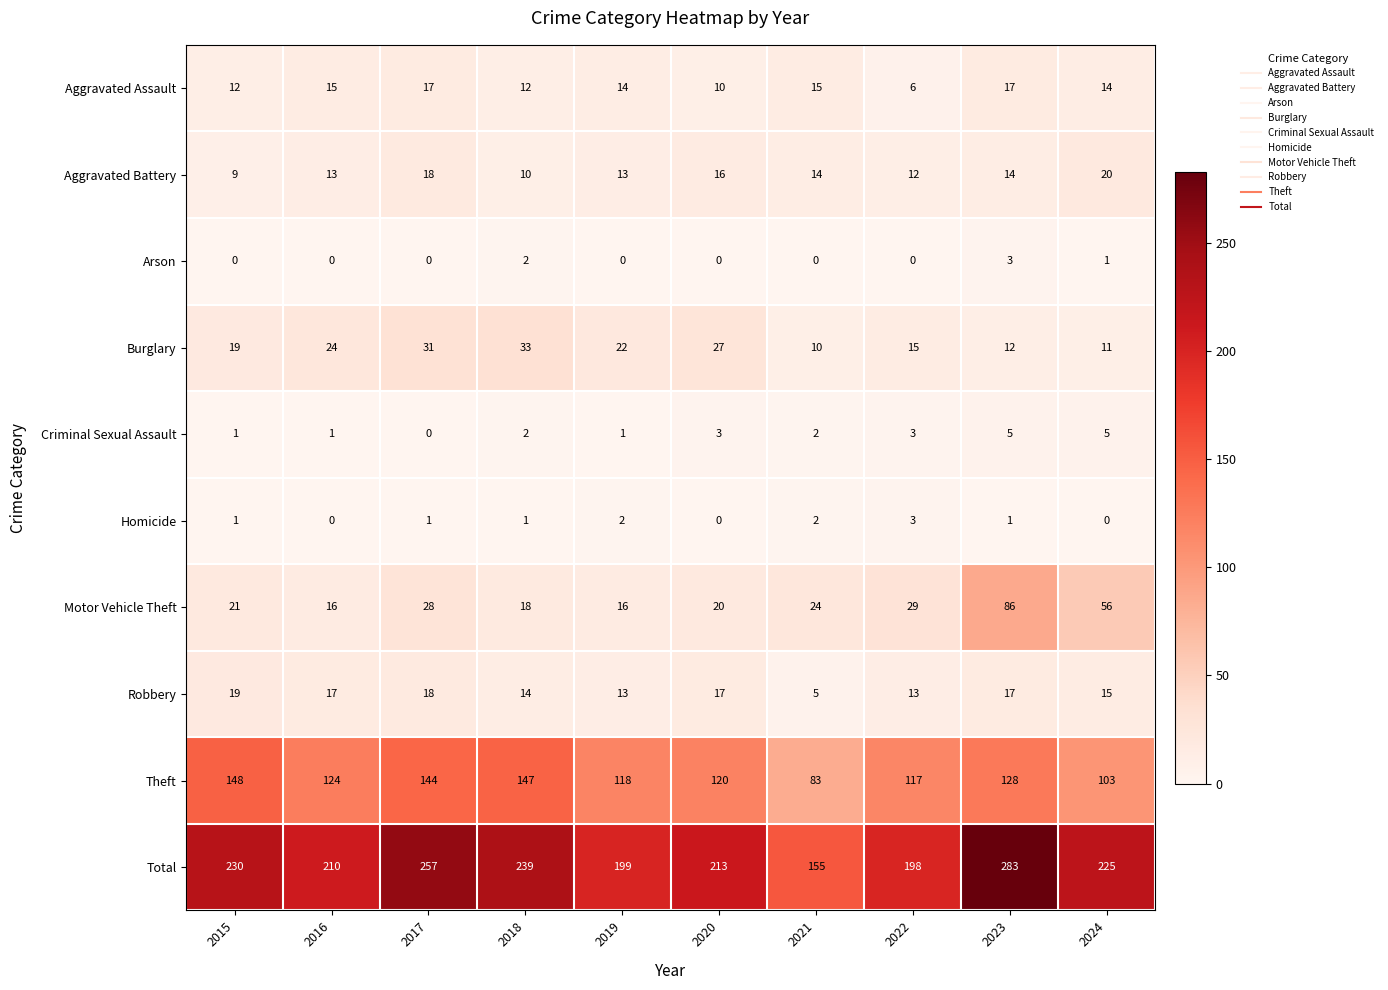

At which category is the sum across all series the highest?

2023